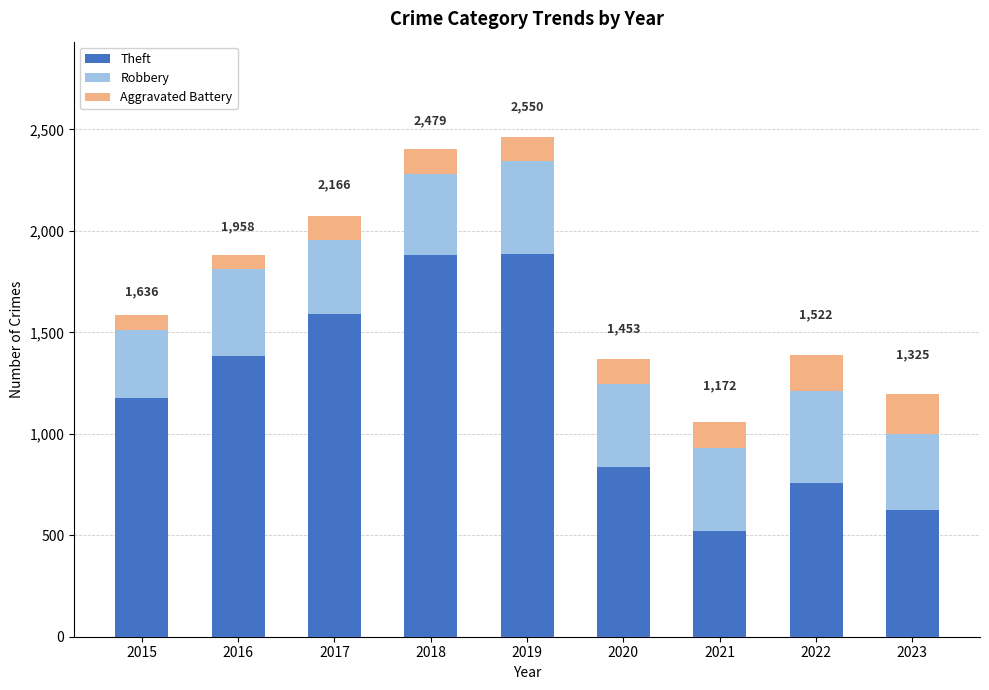

What is the sum of the Theft values at 2022 and 2018?

2641